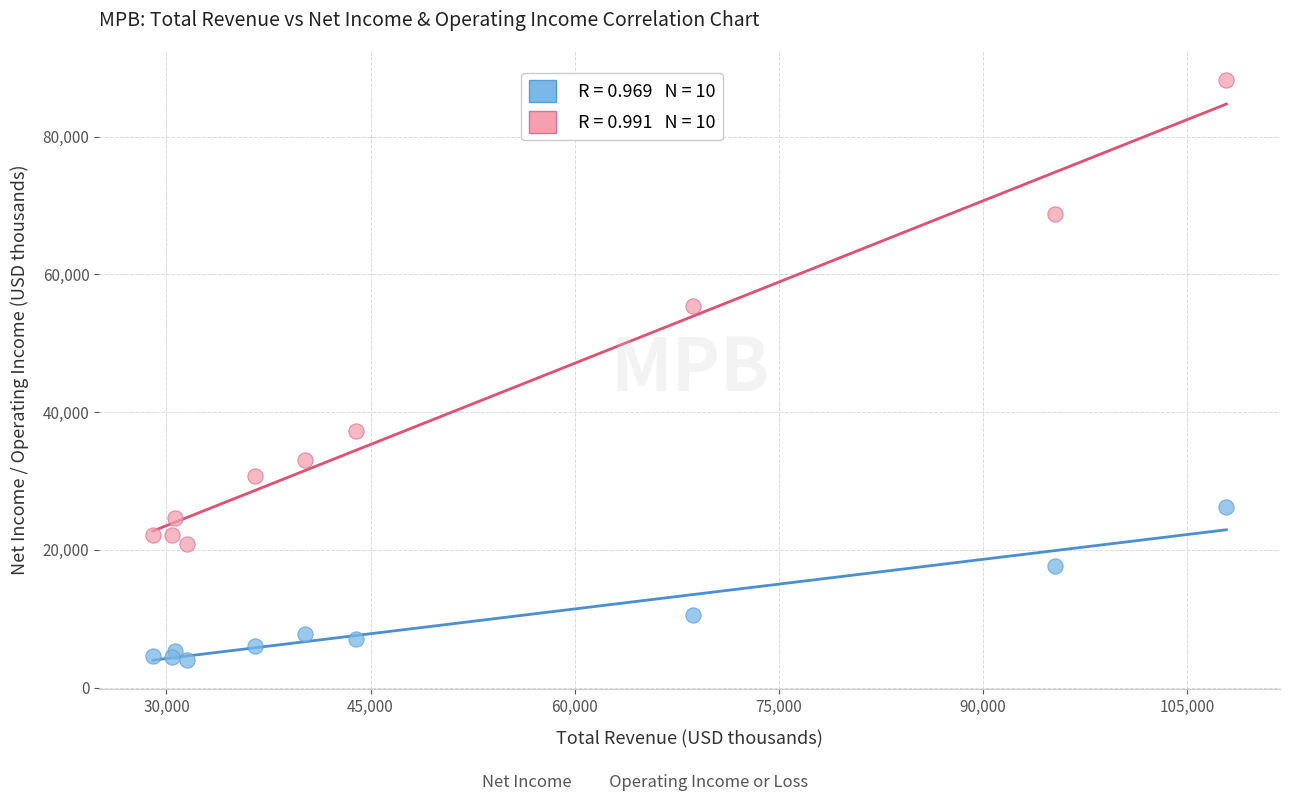

Across all data points, what is the range of Y values (max minus min)?

84200